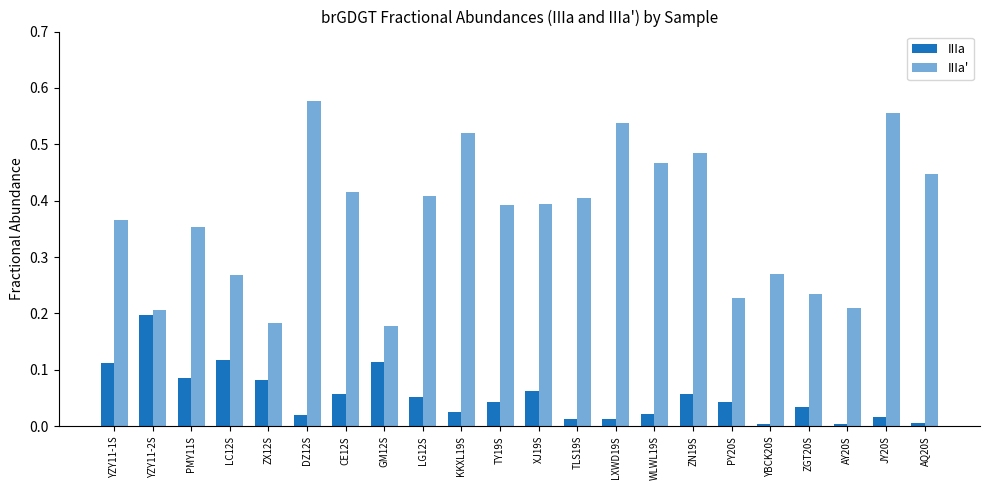

Which series has the widest spread of values?

IIIa'